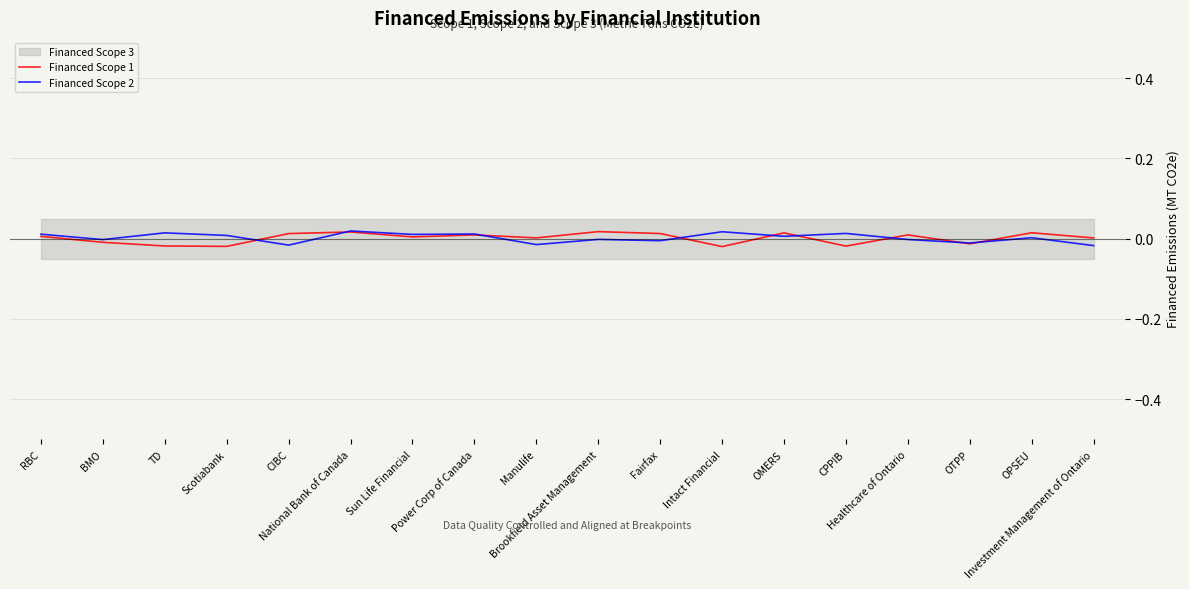

How many values in Financed Scope 2 are below zero?

8